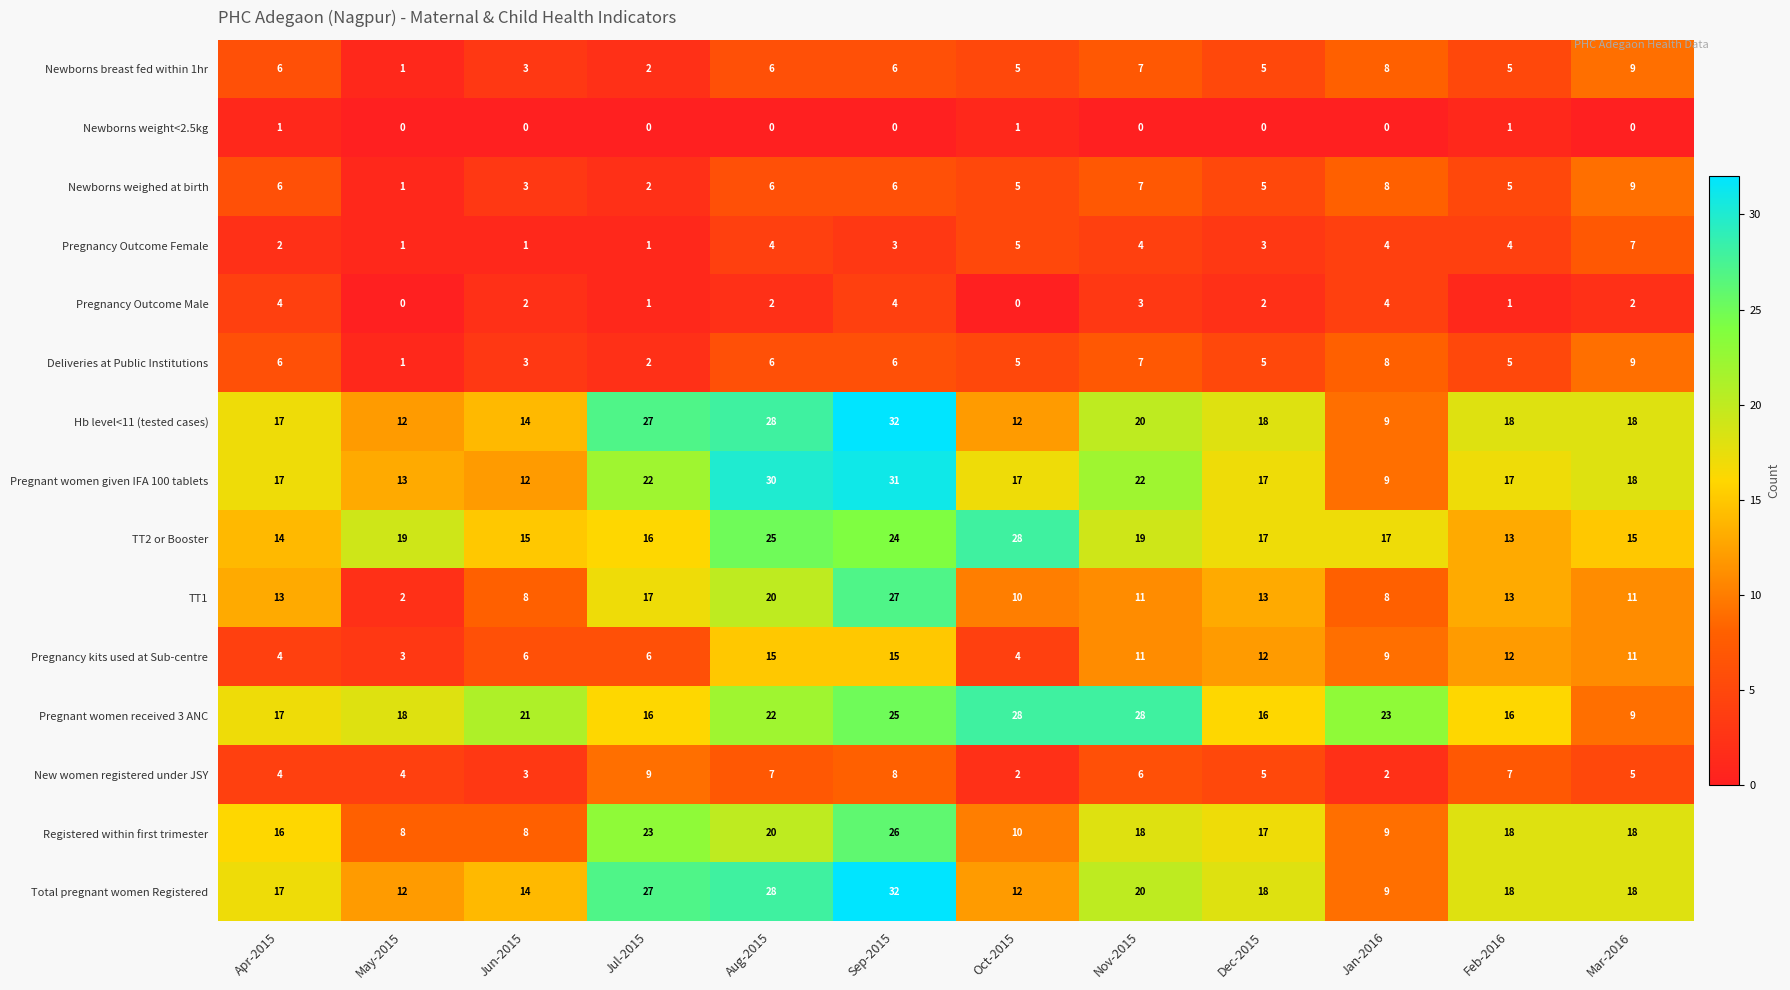

What is the sum of all Pregnancy Outcome Female values?

39